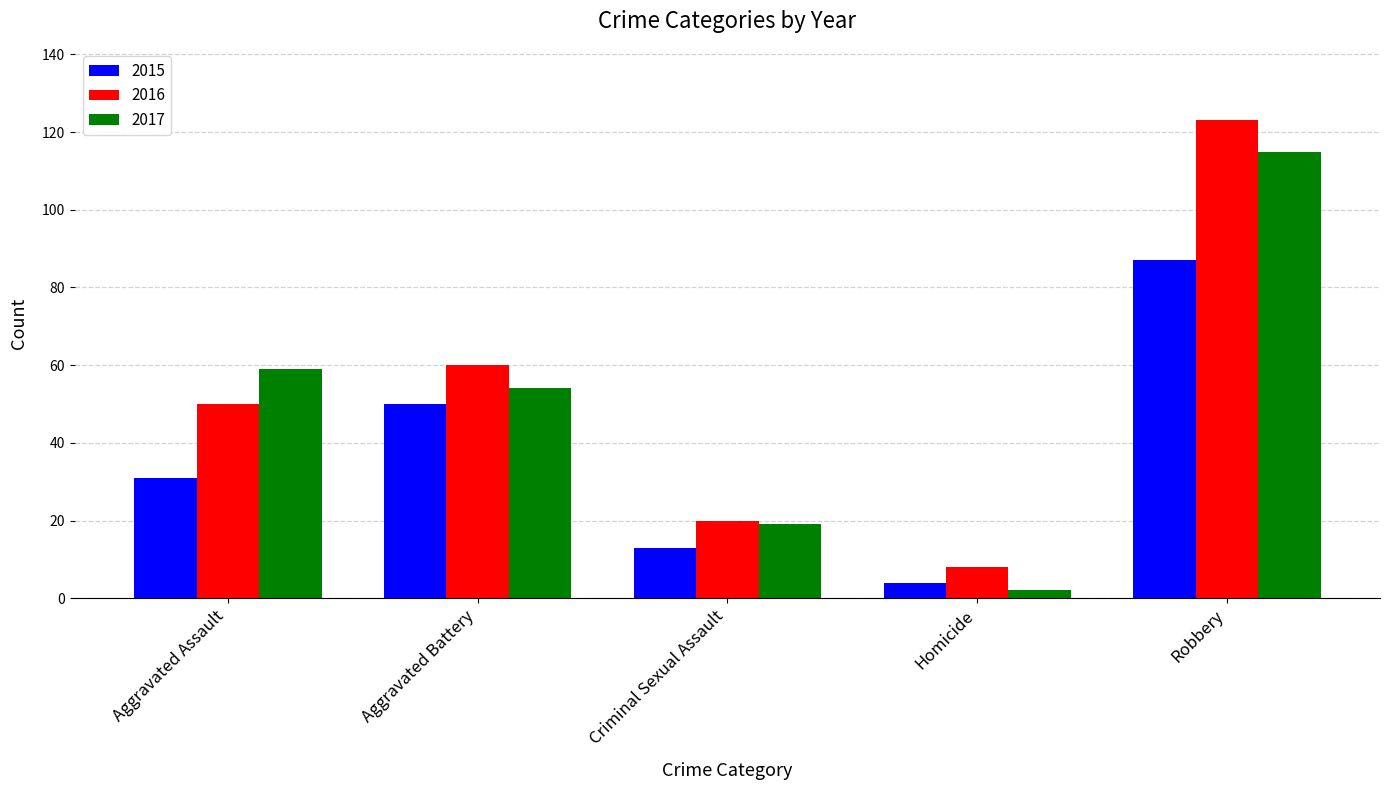

Is it true that 2017 equals 31 at Aggravated Assault?

False